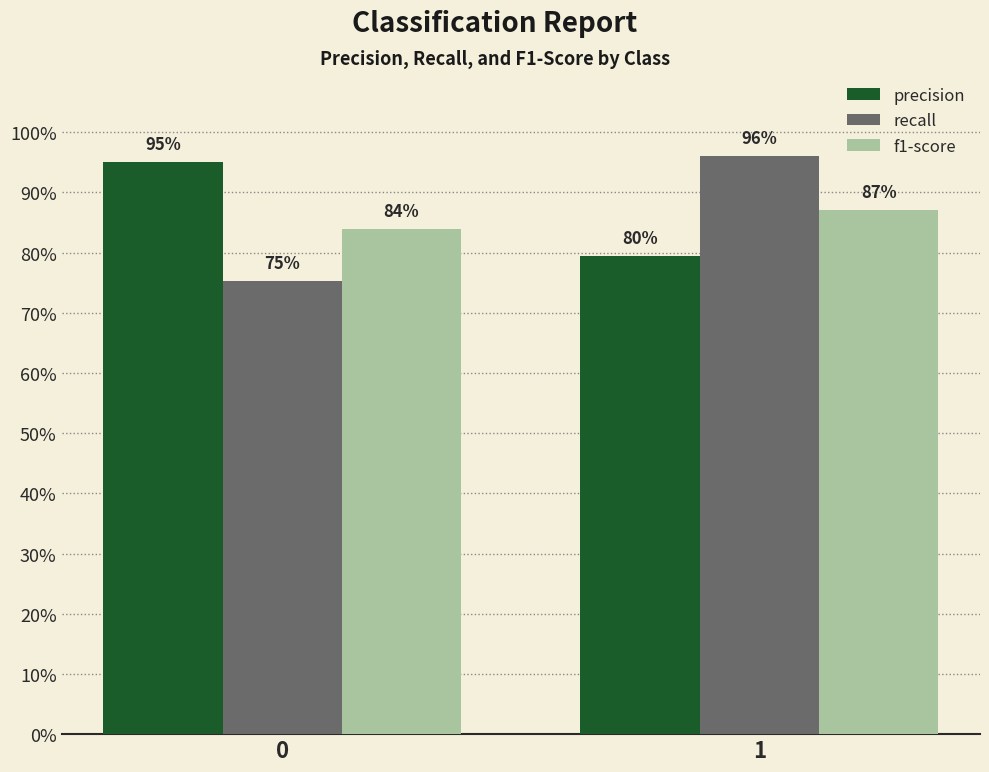

What are all the series names shown in the legend?

precision, recall, f1-score